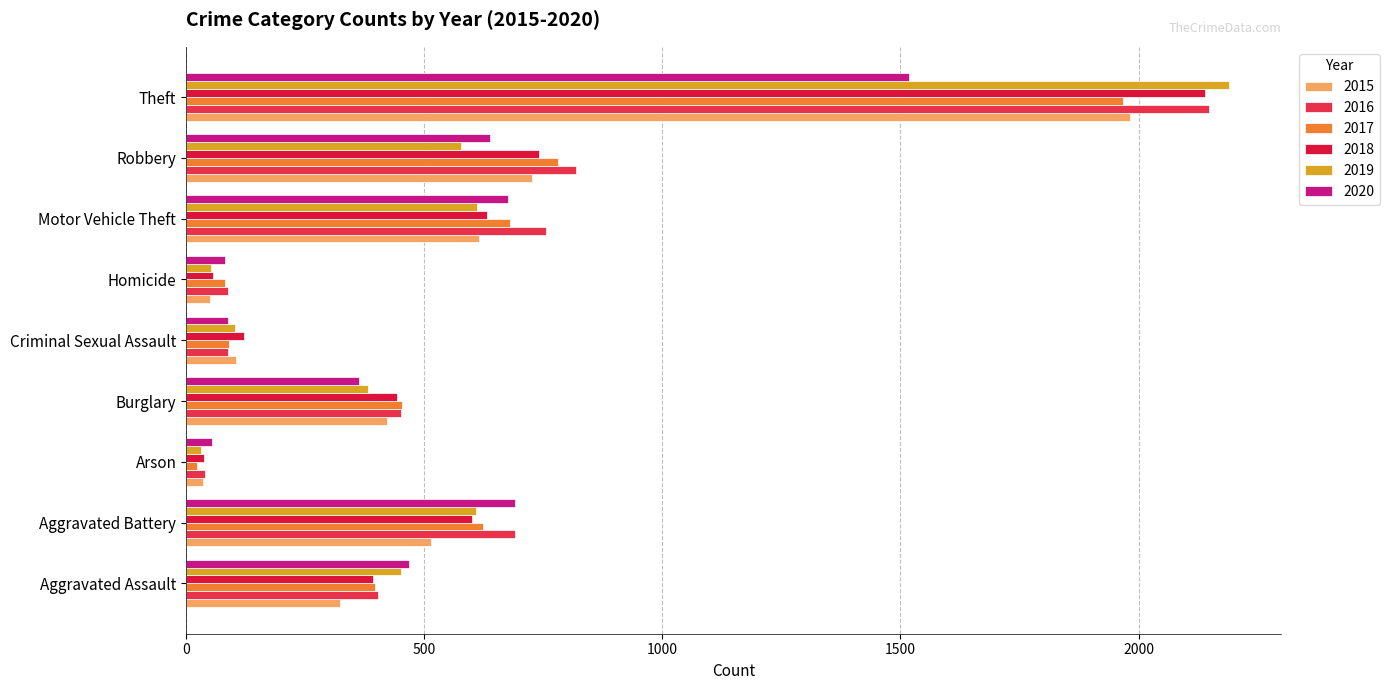

What is the label of the 9th bar from the right?

Aggravated Assault